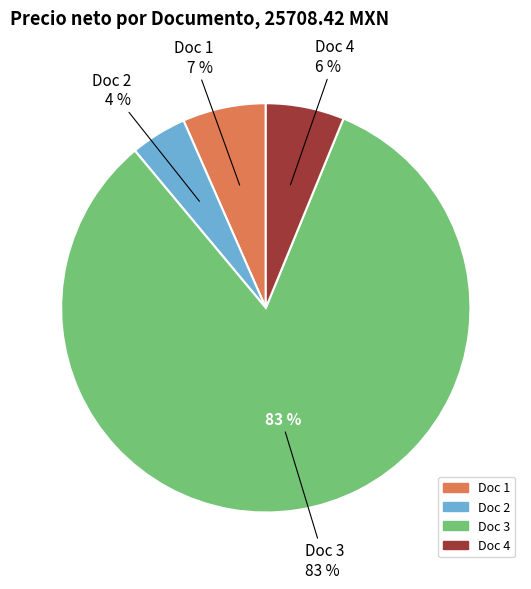

How many segments does this pie chart have?

4